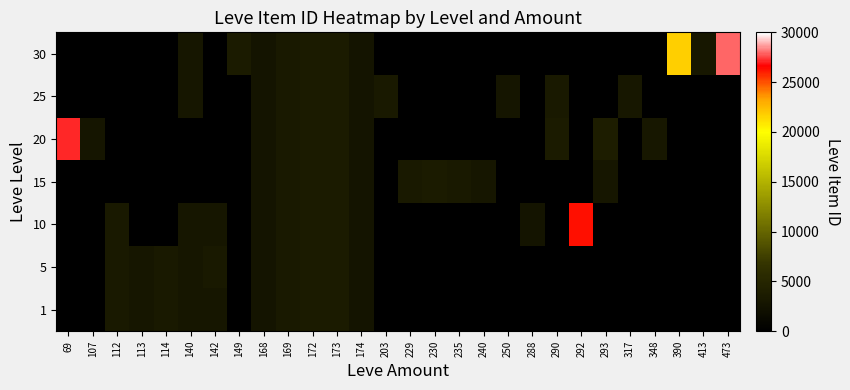

Between 203 and 292, which series saw the biggest shift?

10